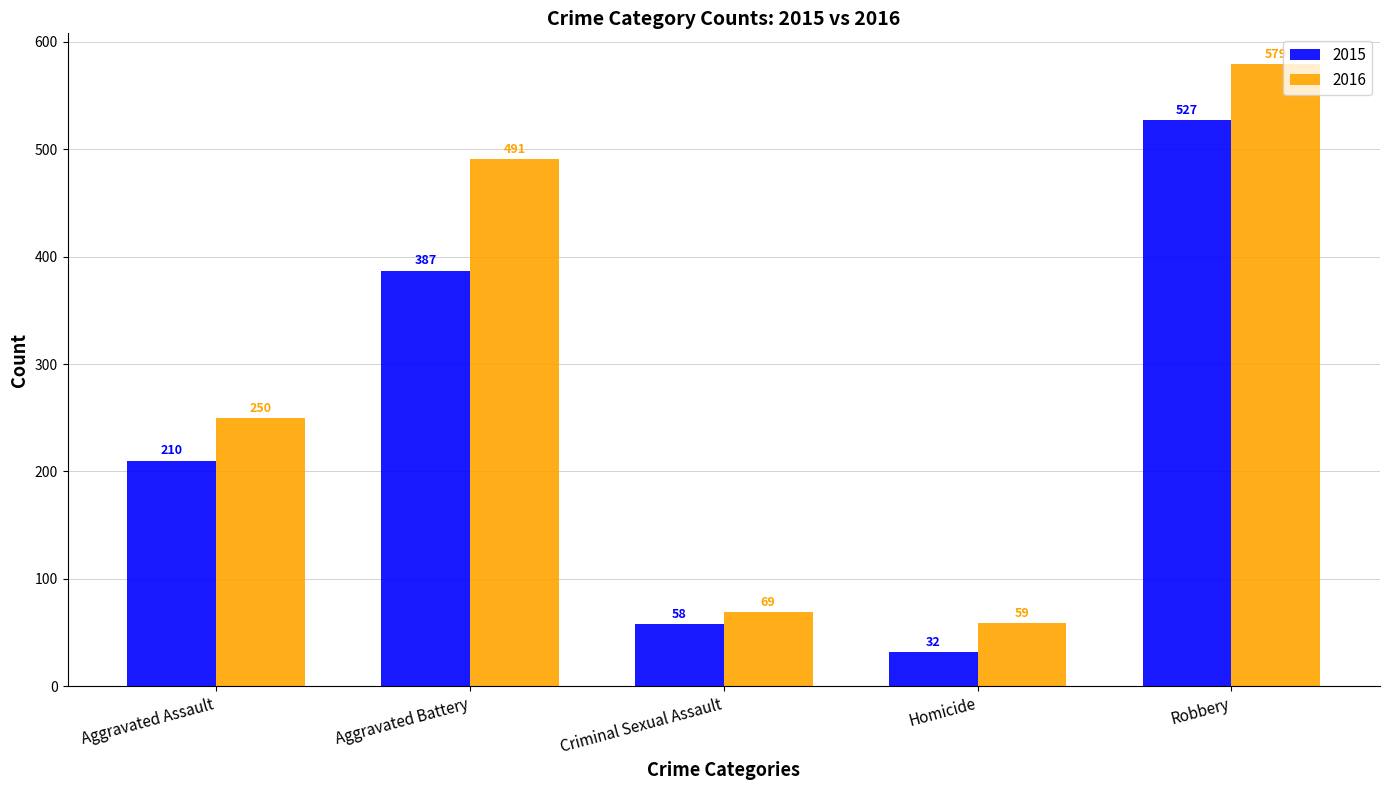

What are all the series names shown in the legend?

2015, 2016